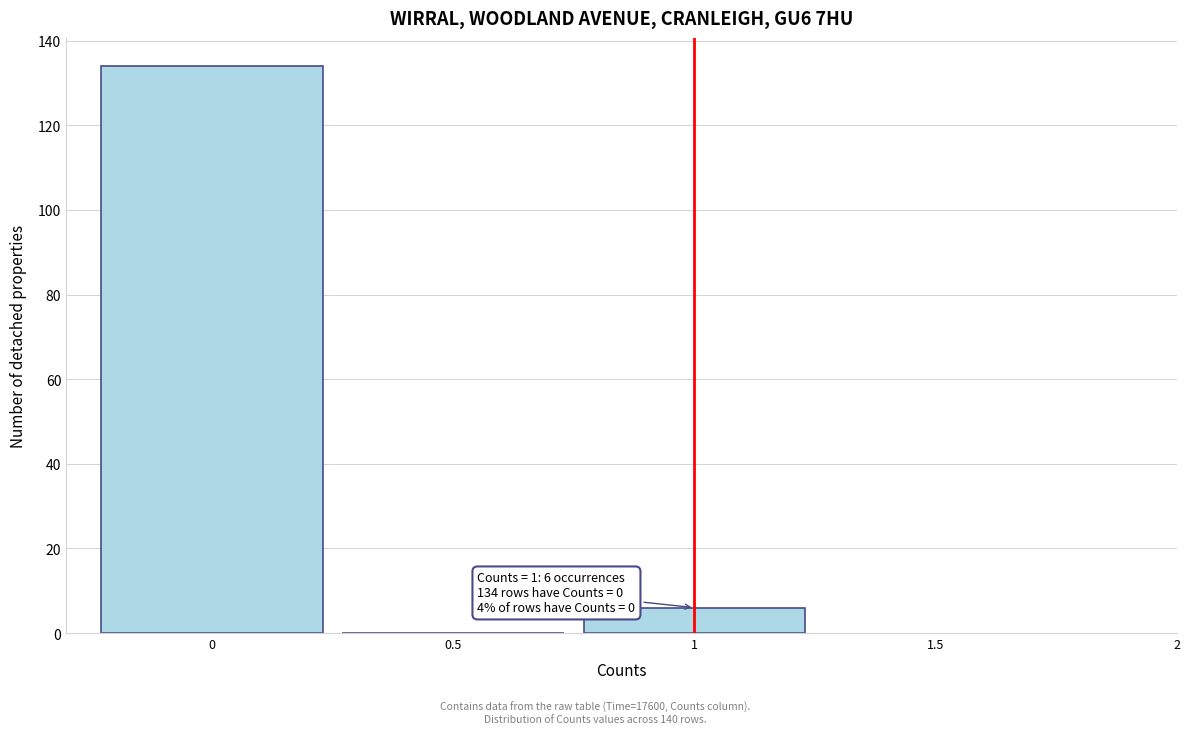

Reading left to right, transcribe all the data shown in this chart.

0=134	0.5=0	1=6